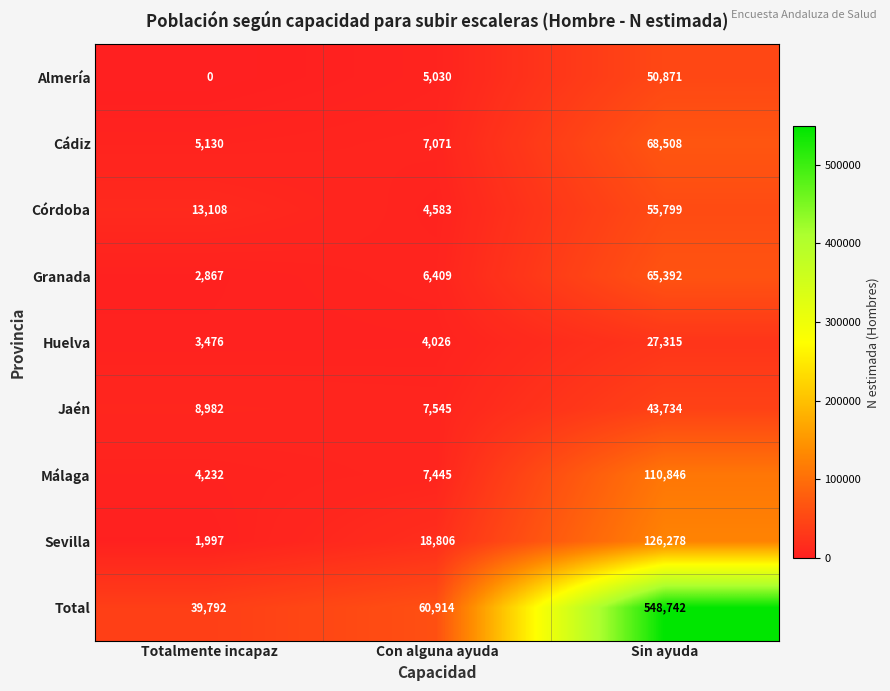

What is the total value across all series at Con alguna ayuda?

121829